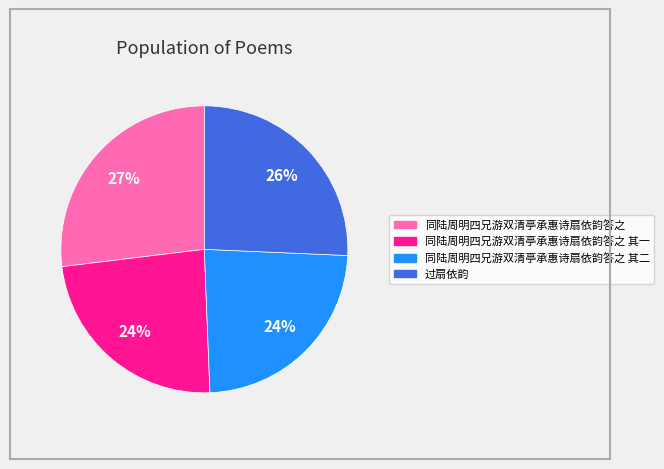

Does any single category account for the majority?

No